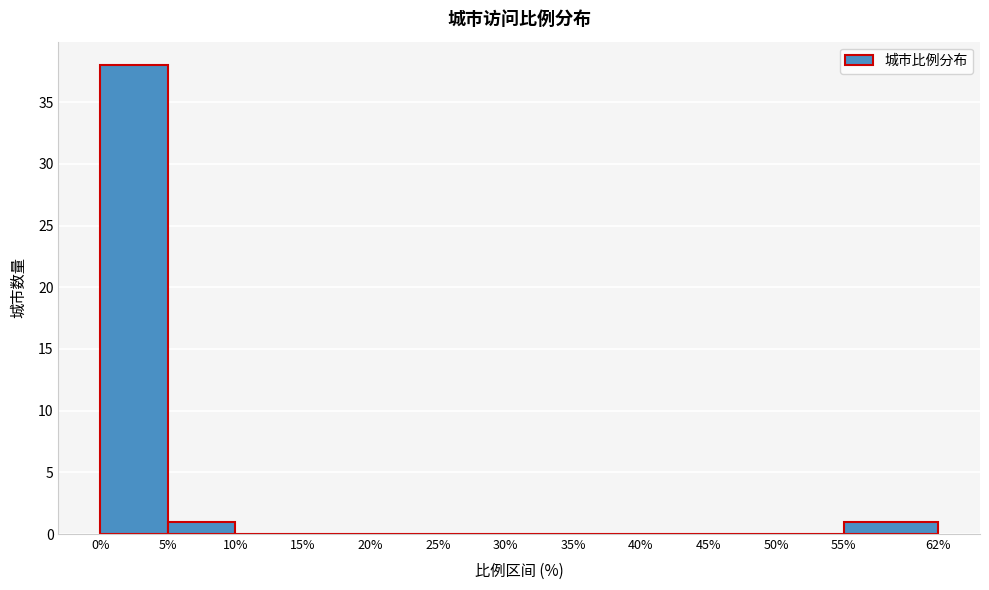

Reading left to right, transcribe this chart: for each bar, give the range it covers on the x-axis and its height. The values are not printed on the chart, so give them approximately, as read against the axis.

0% to 5%: 38
5% to 10%: 1
10% to 15%: 0
15% to 20%: 0
20% to 25%: 0
25% to 30%: 0
30% to 35%: 0
35% to 40%: 0
40% to 45%: 0
45% to 50%: 0
50% to 55%: 0
55% to 62%: 1